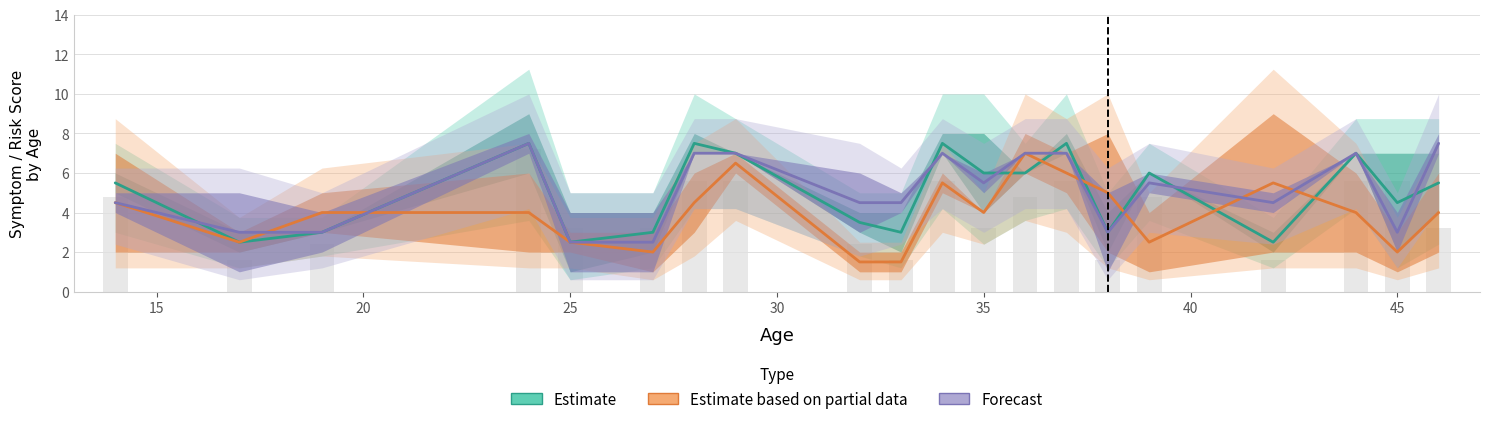

What is the difference between the second highest and second lowest values in the Estimate based on partial data series?

5.0